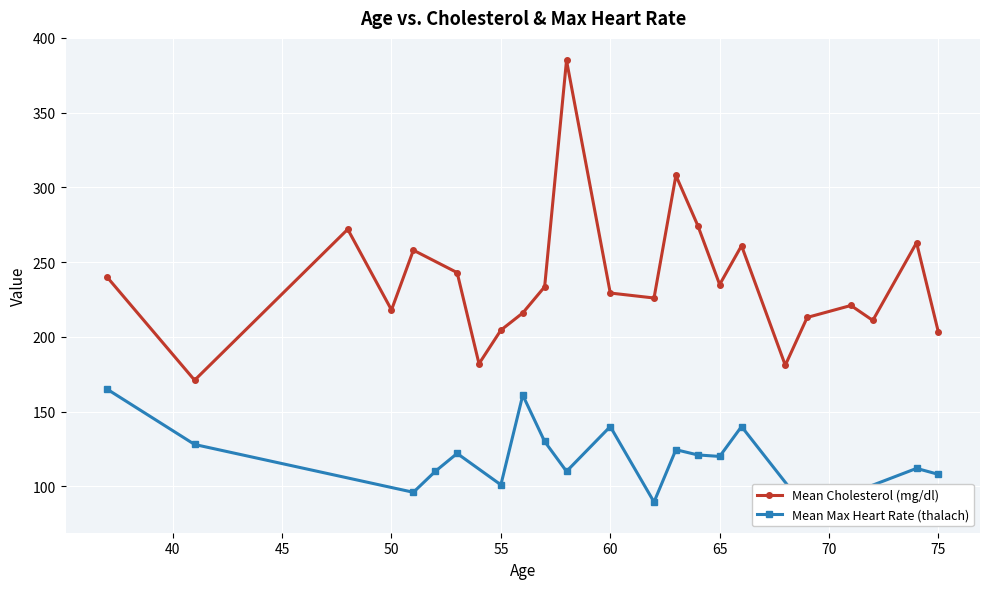

What is the lowest value of the Mean Cholesterol (mg/dl) series?

171.0